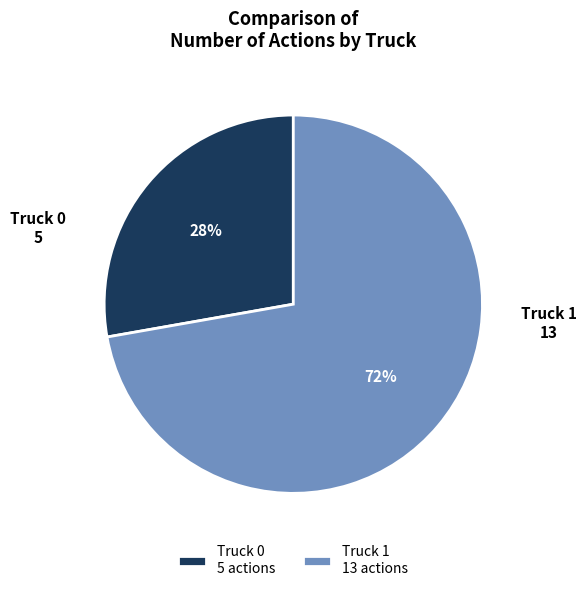

To the nearest percent, what is the difference between the Truck 1 and Truck 0 slice percentages?

44%